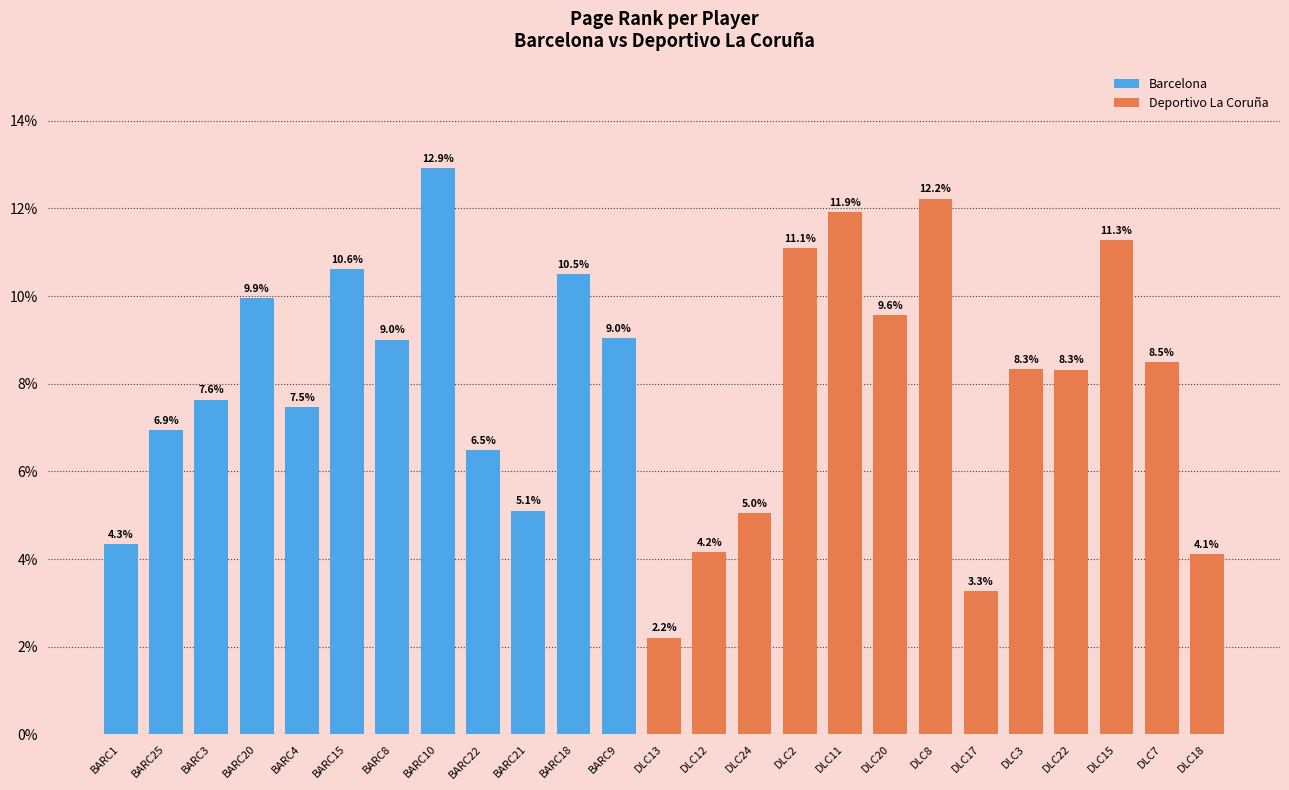

Reading left to right, what are all the values shown in this chart?

0.0	0.1	0.1	0.1	0.1	0.1	0.1	0.1	0.1	0.1	0.1	0.1	0.0	0.0	0.1	0.1	0.1	0.1	0.1	0.0	0.1	0.1	0.1	0.1	0.0